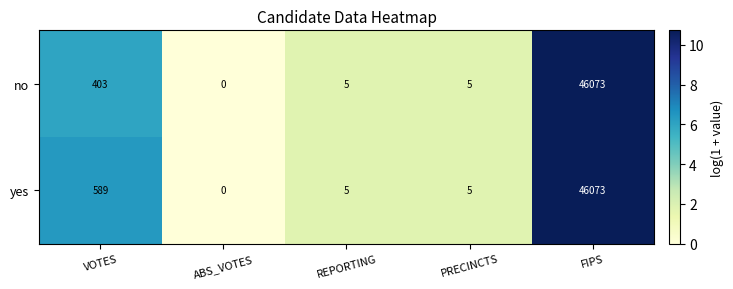

Between VOTES and PRECINCTS, which series saw the biggest shift?

yes